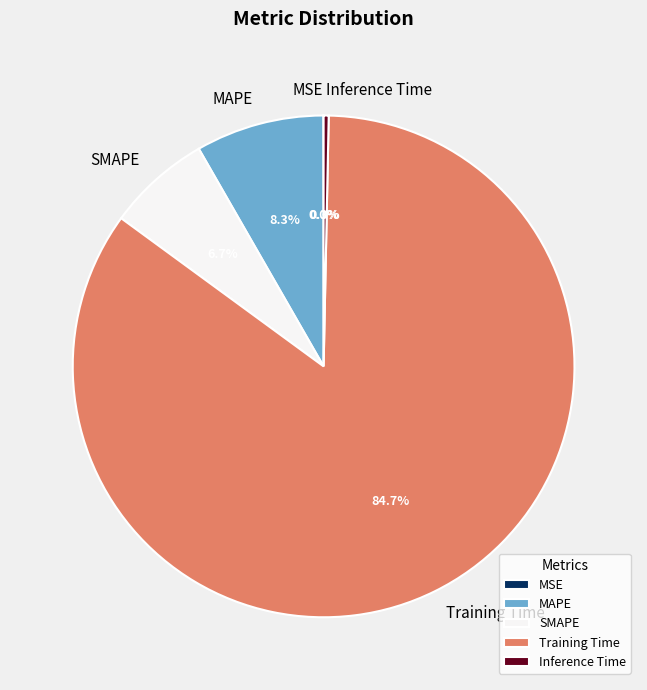

What percentage do MAPE and Training Time together represent?

93.0%